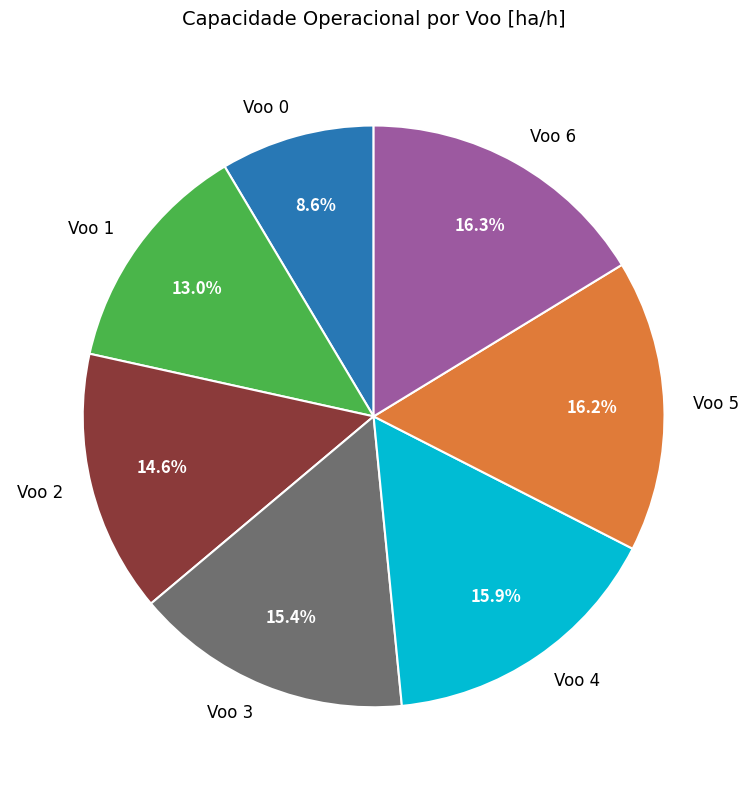

Which slice is the smallest?

Voo 0